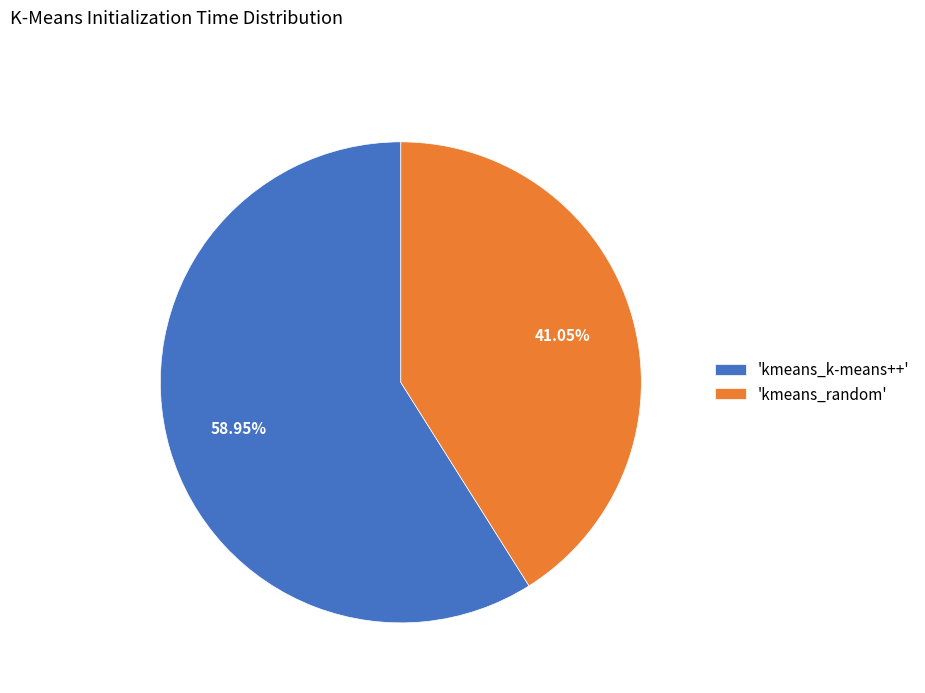

Combined, do 'kmeans_random' and 'kmeans_k-means++' account for over 50%?

Yes